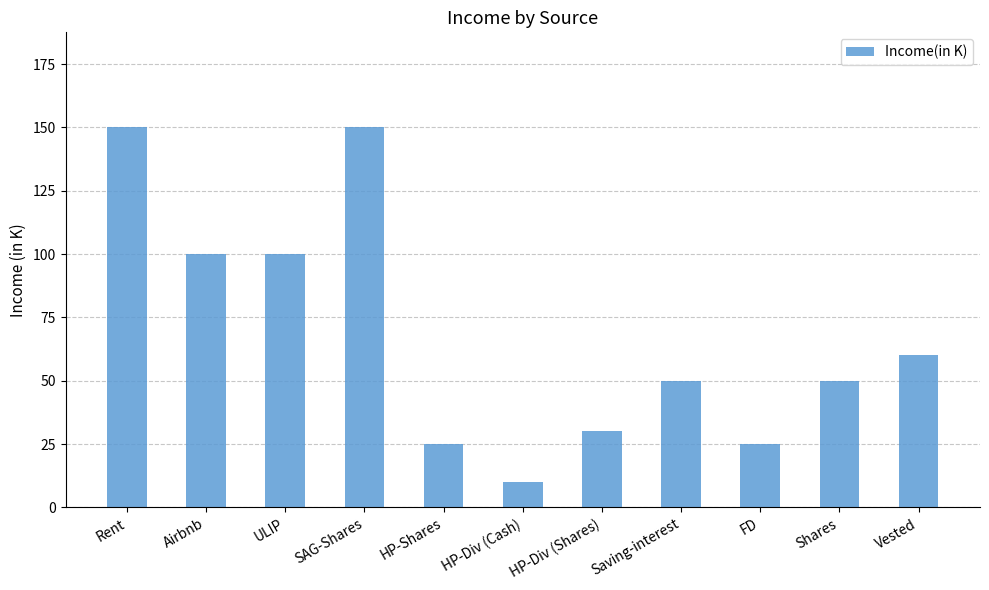

Where does the data first go above 50?

Rent